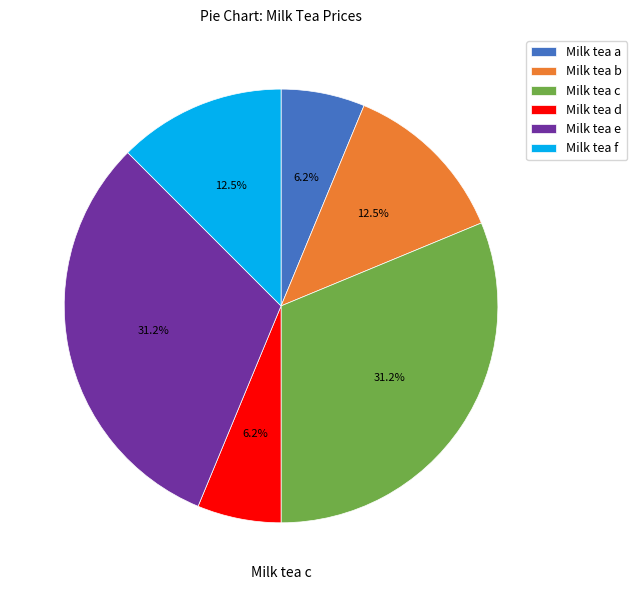

What is the ratio of the value at Milk tea c to the value at Milk tea d?

5.0